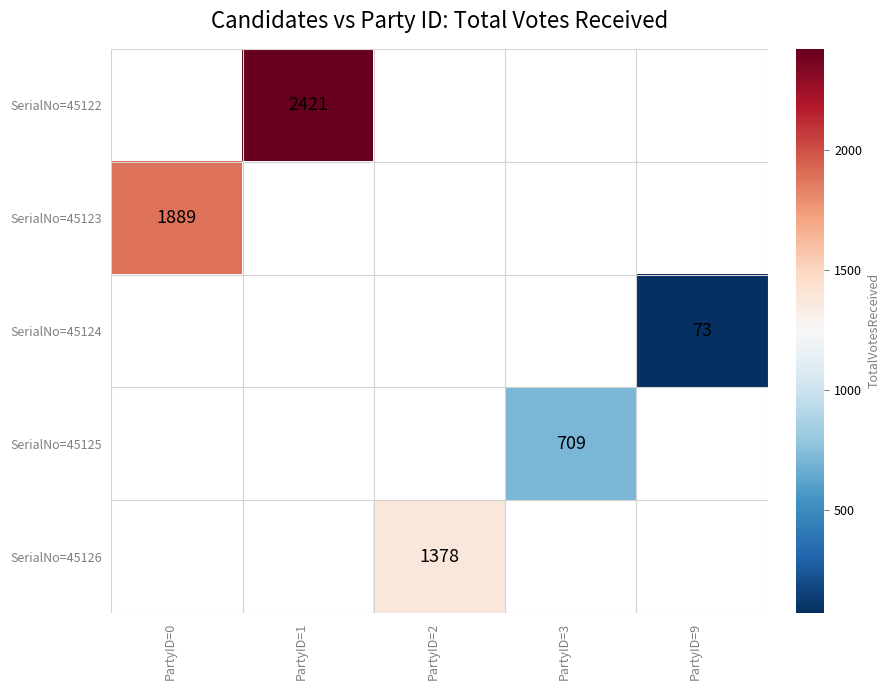

How many categories are shown in the chart?

5